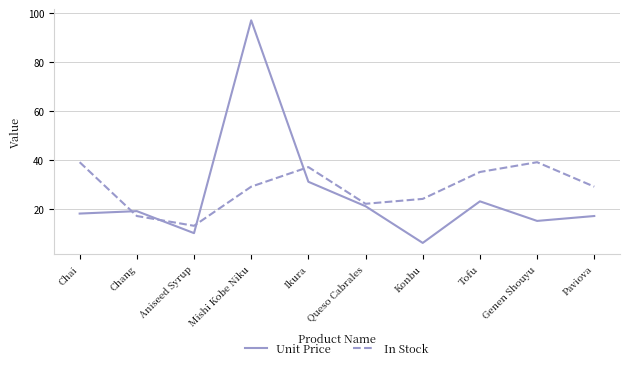

At which label is In Stock closest to 26?

Konbu